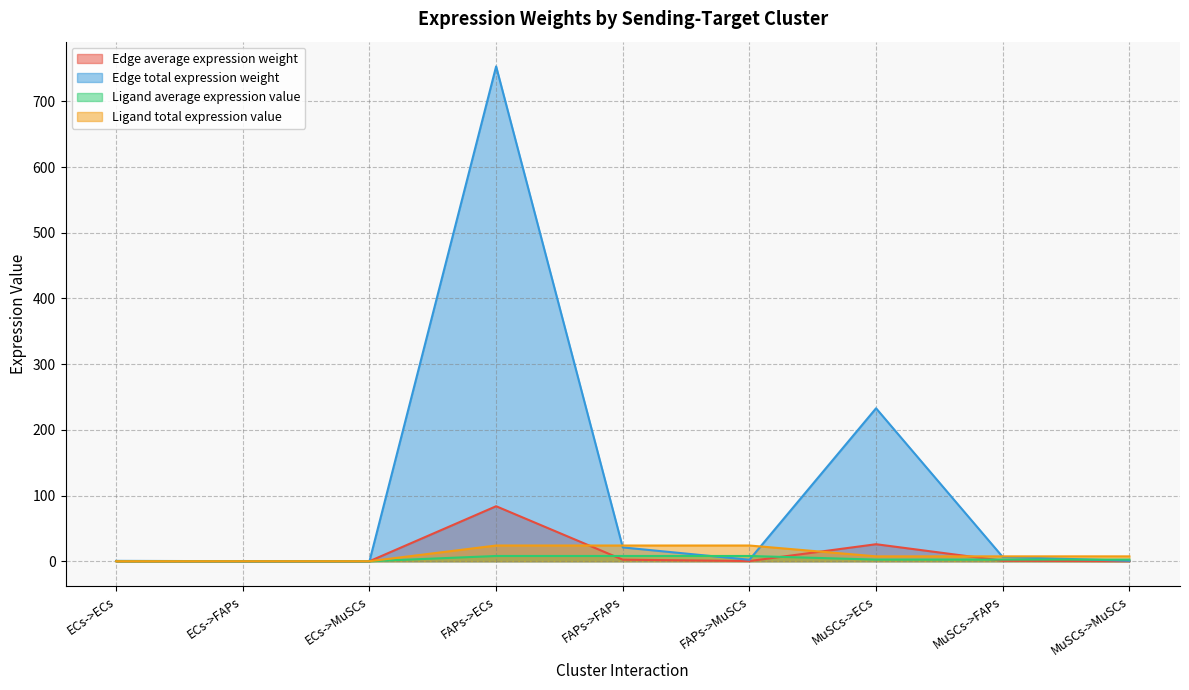

What is the label of the 4th point from the right?

FAPs->MuSCs